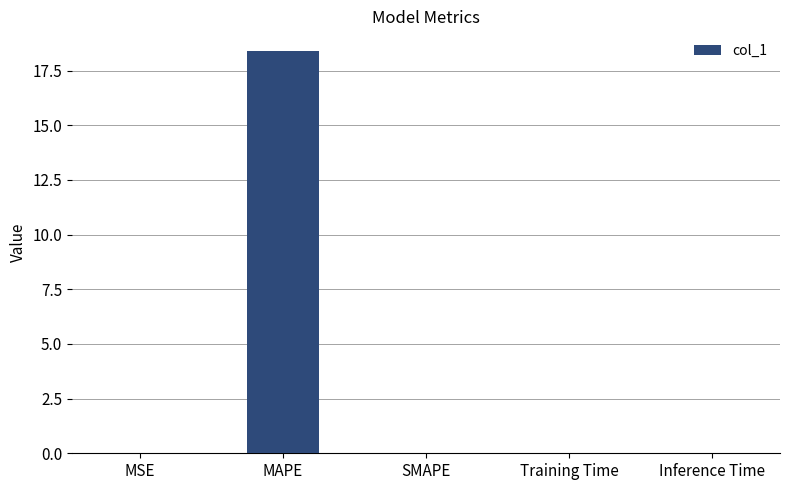

Count the number of data series in this chart.

1